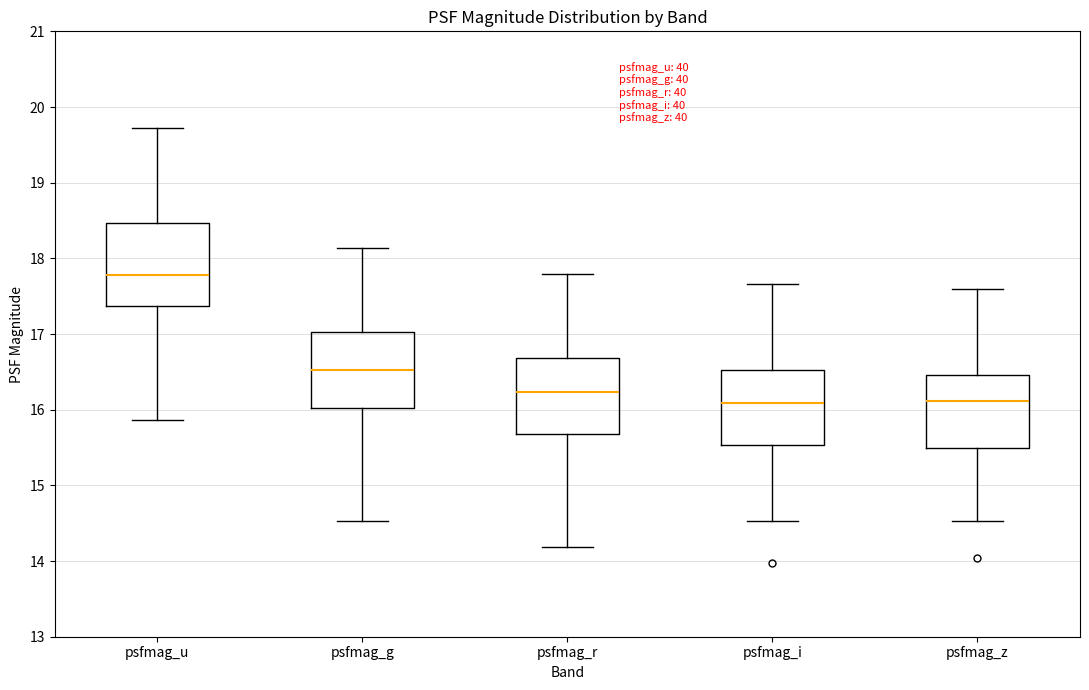

Reading left to right, read every box against the y-axis: the position of its median line, the range the box covers, and the ends of its whiskers. The values are not printed on the chart, so give them approximately, as read against the axis.

psfmag_u: median 17.8, box 17.4 to 18.5, whiskers 15.9 to 19.7
psfmag_g: median 16.5, box 16.0 to 17.0, whiskers 14.5 to 18.1
psfmag_r: median 16.2, box 15.7 to 16.7, whiskers 14.2 to 17.8
psfmag_i: median 16.1, box 15.5 to 16.5, whiskers 14.5 to 17.7
psfmag_z: median 16.1, box 15.5 to 16.5, whiskers 14.5 to 17.6